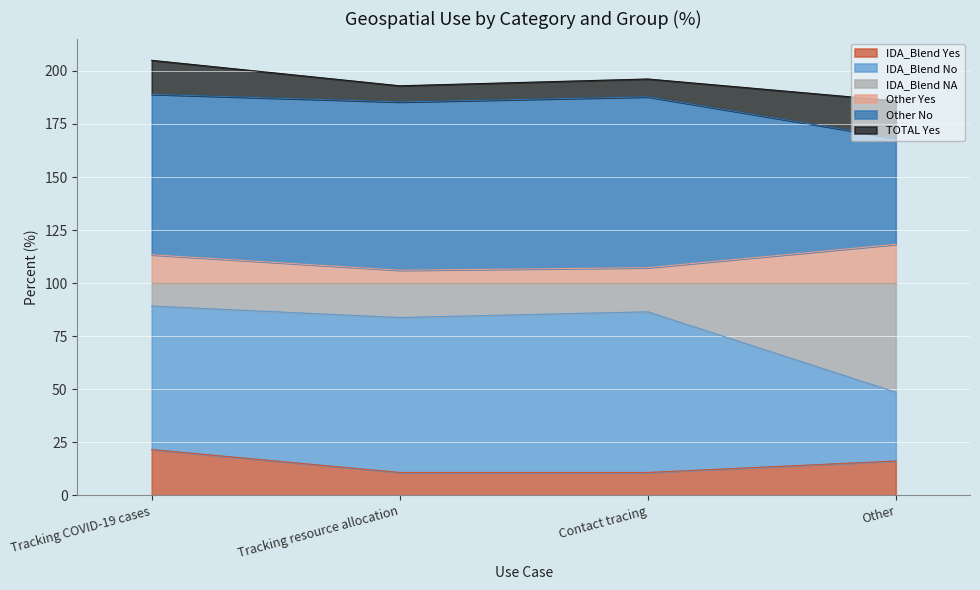

The value of IDA_Blend Yes at Contact tracing is 10.8. True or false?

True